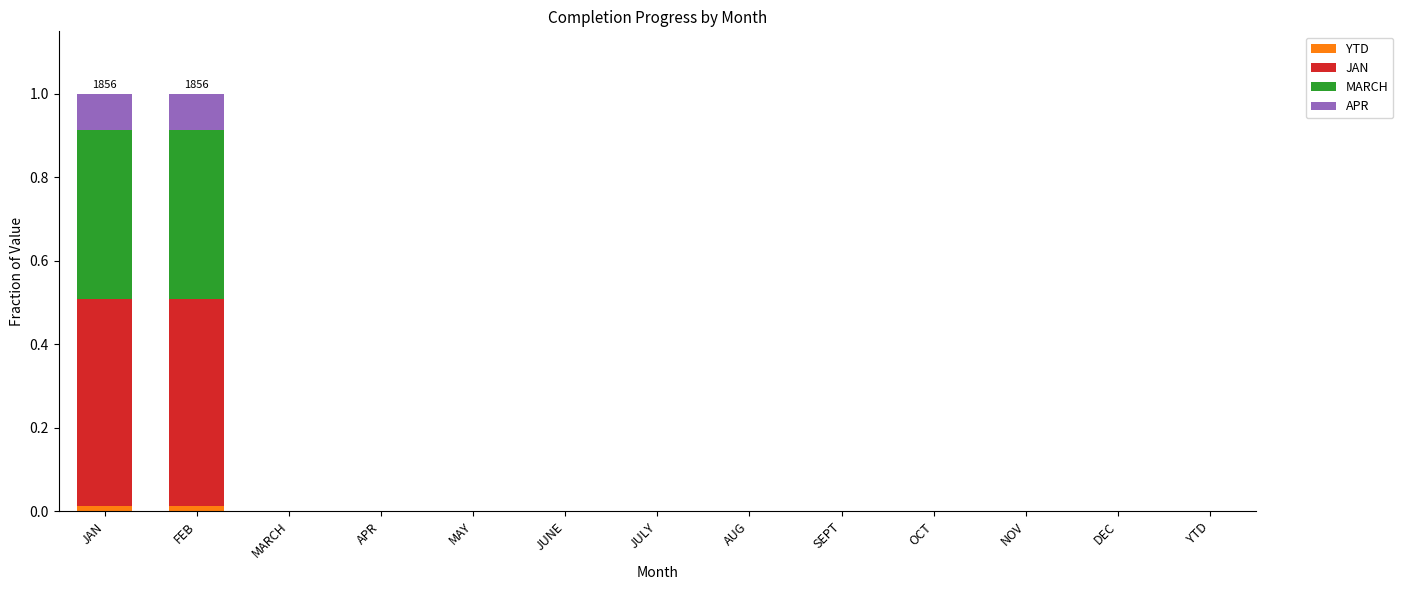

Is it true that YTD equals 0.0 at MAY?

True